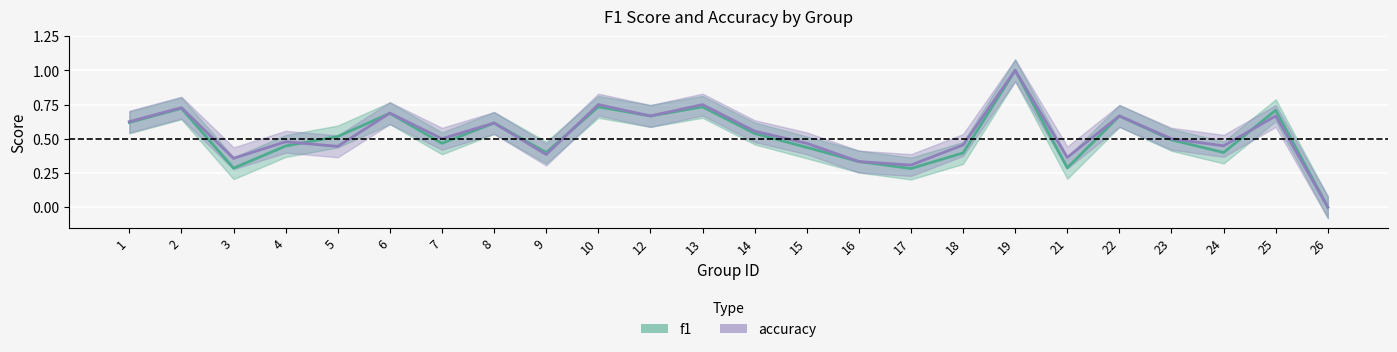

How many series are shown in this chart?

2